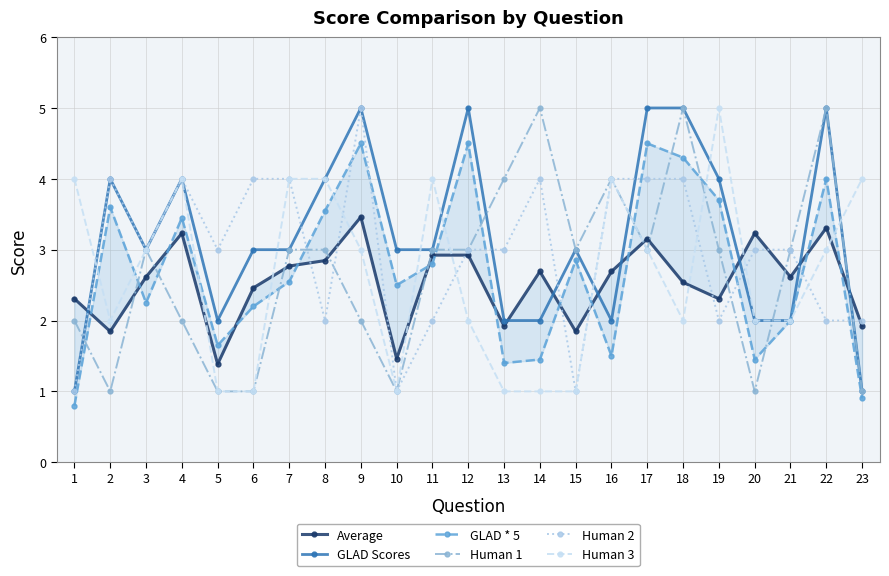

Where is Average nearest to the value 2?

13